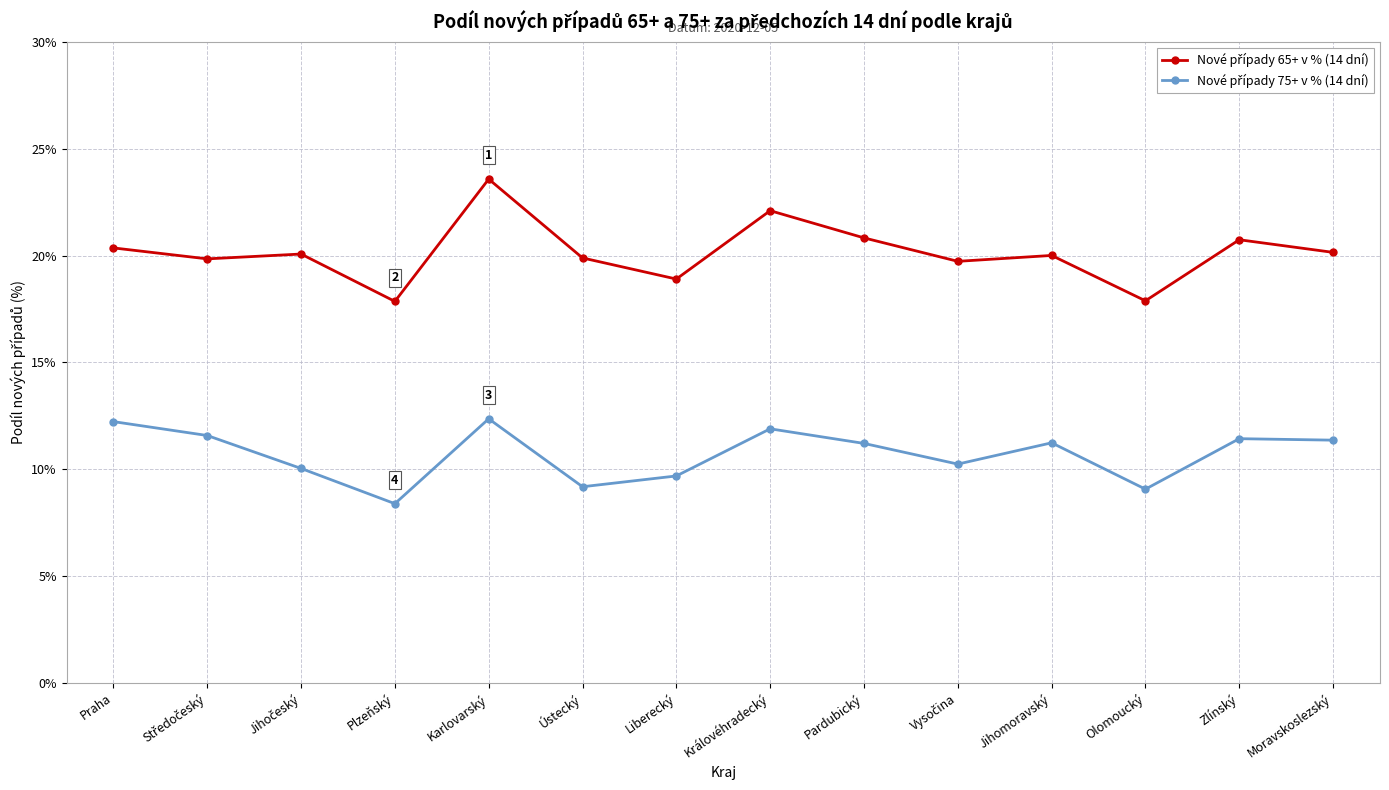

How many data points does each series have?

14